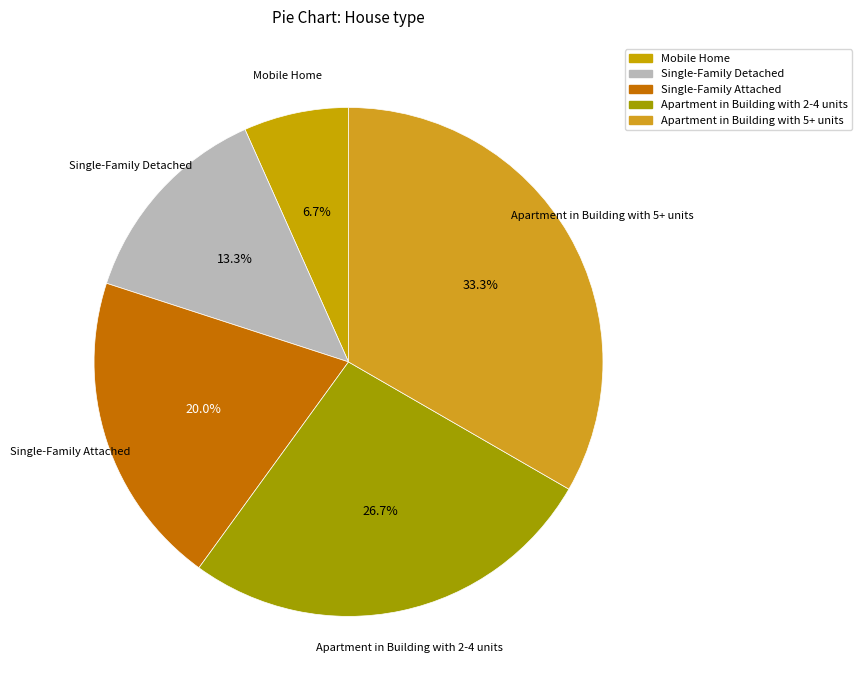

What is the smallest slice in the pie chart?

Mobile Home